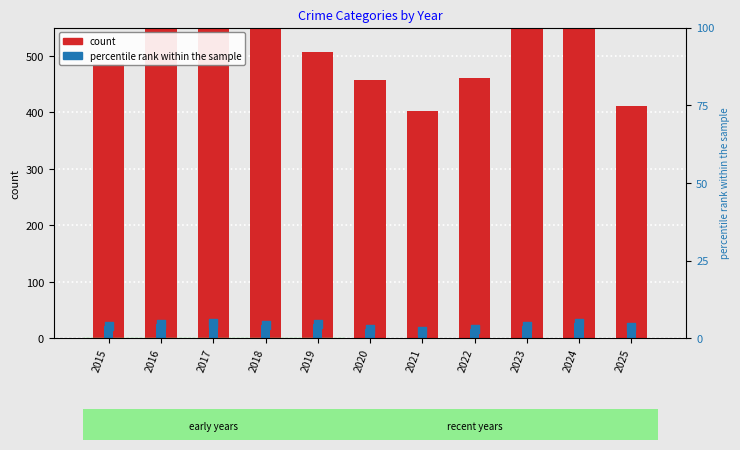

Is the value of Aggravated Assault at 2022 greater than the value of Theft at 2019?

Yes